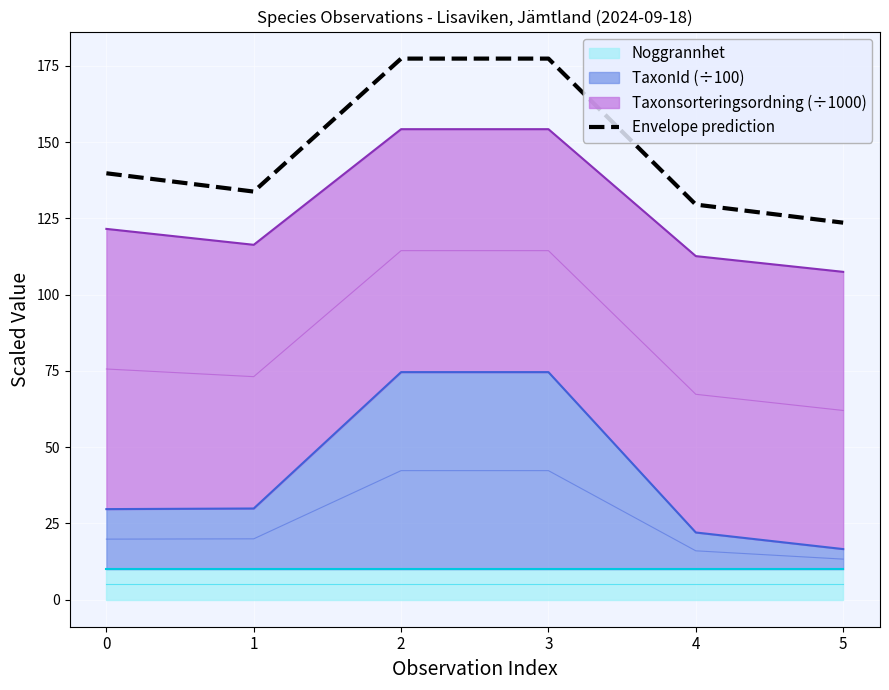

What is the value of the 2nd point from the left?

133.8